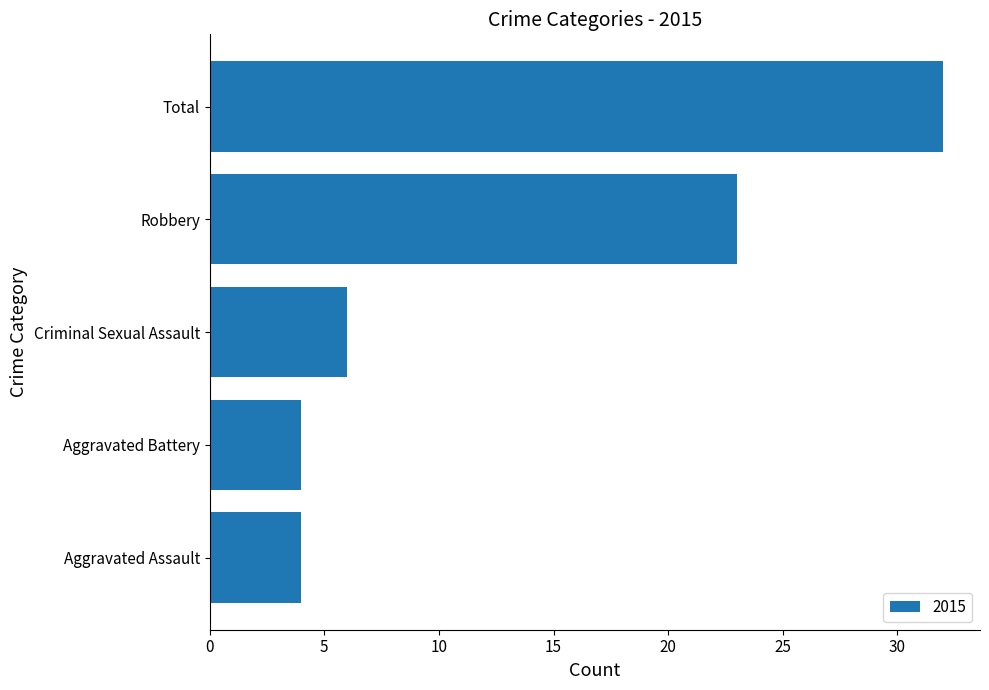

How many categories are shown in the chart?

5